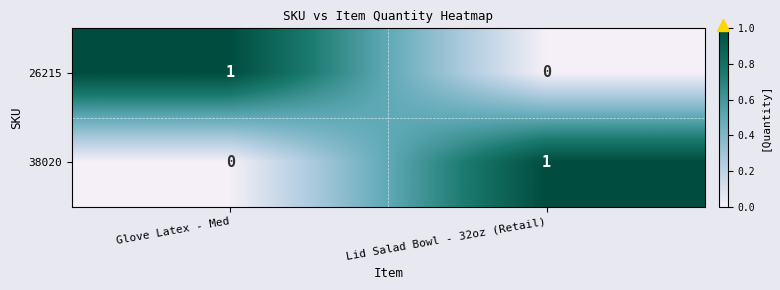

At Lid Salad Bowl - 32oz (Retail), list the series in order from smallest to largest.

26215, 38020